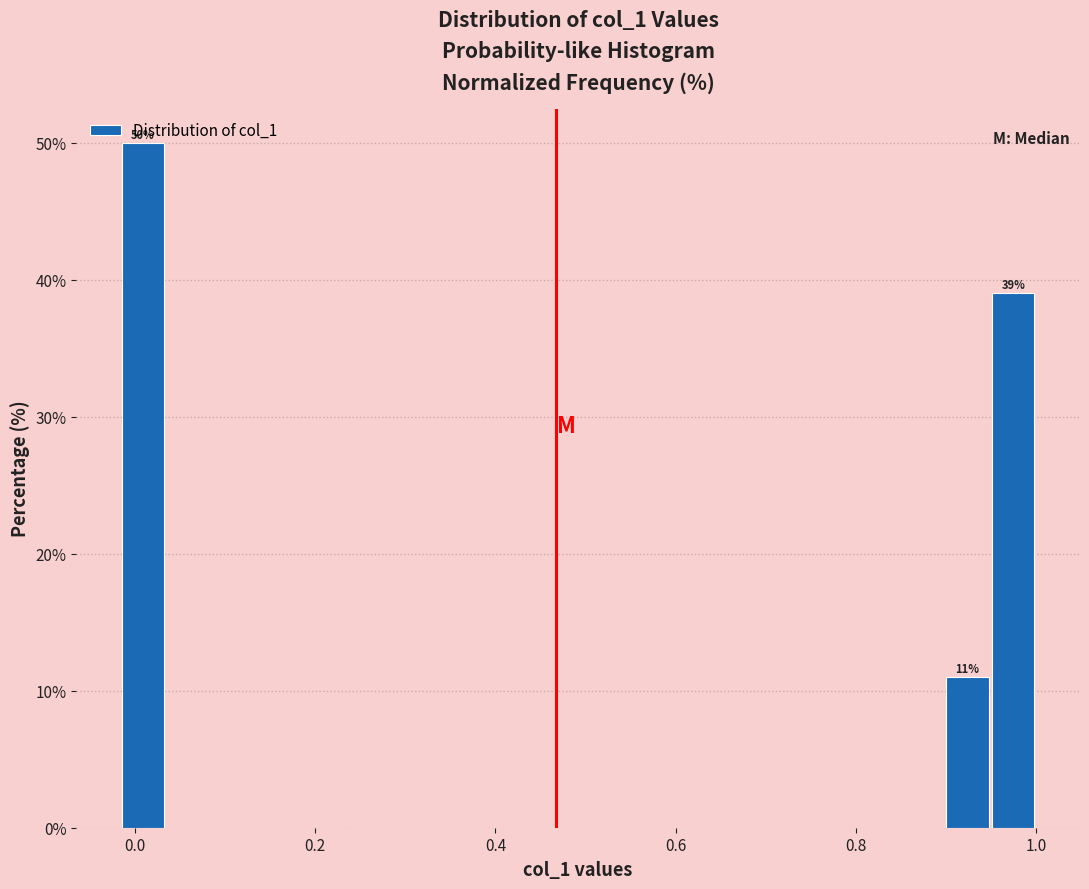

Around what value on the x-axis is the tallest bar? Give the approximate position of its centre, as read against the axis.

0.00